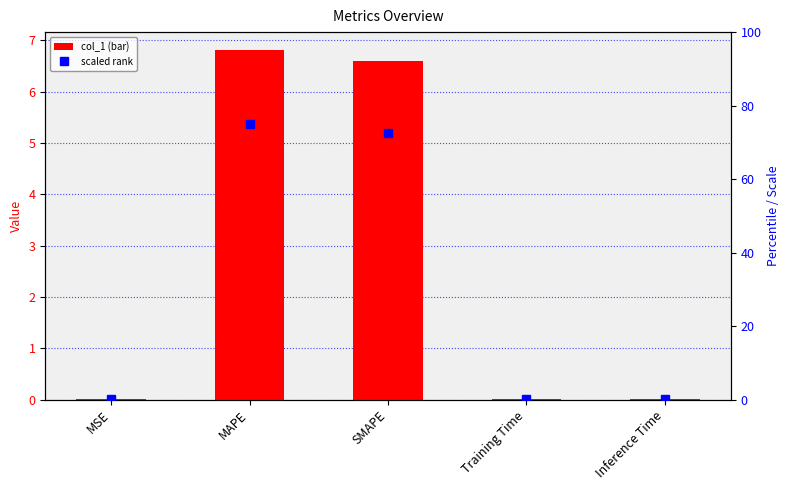

What is the difference between the maximum and second lowest values in the col_1 series?

6.8